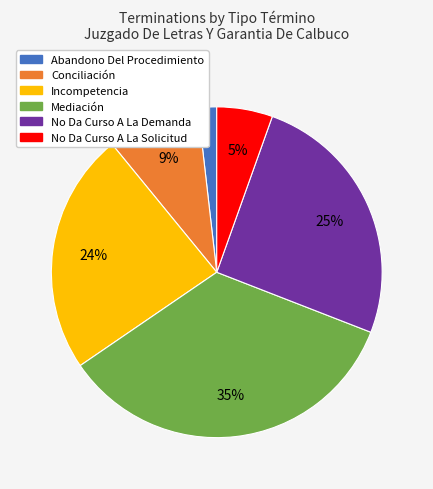

The Incompetencia slice represents 24% of the pie. True or false?

True